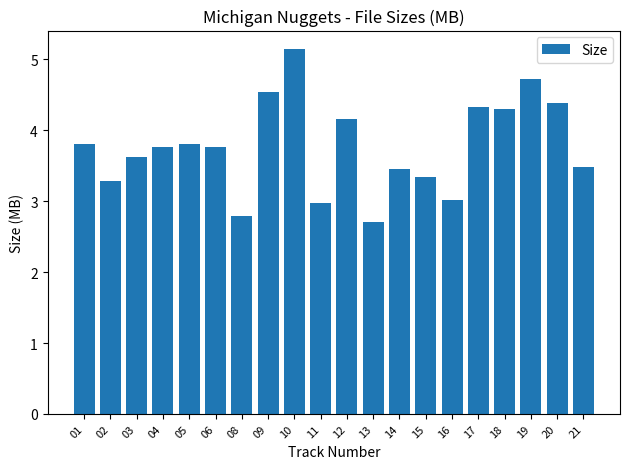

Between 05 and 21, which is larger?

05